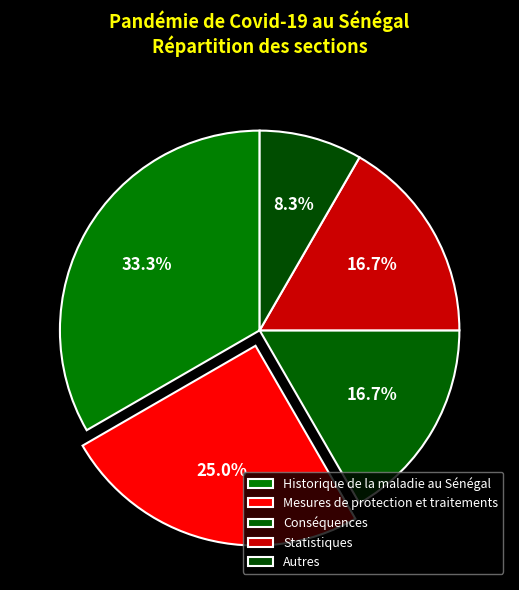

To the nearest percent, what is the combined percentage of Mesures de protection et traitements and Autres?

33%